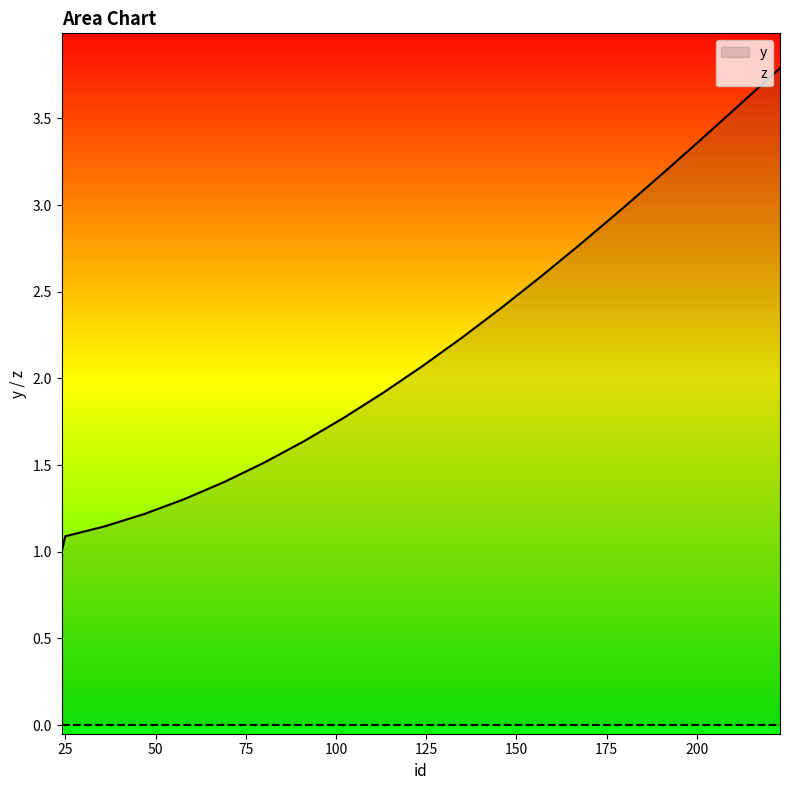

What is the greatest value displayed?

3.8